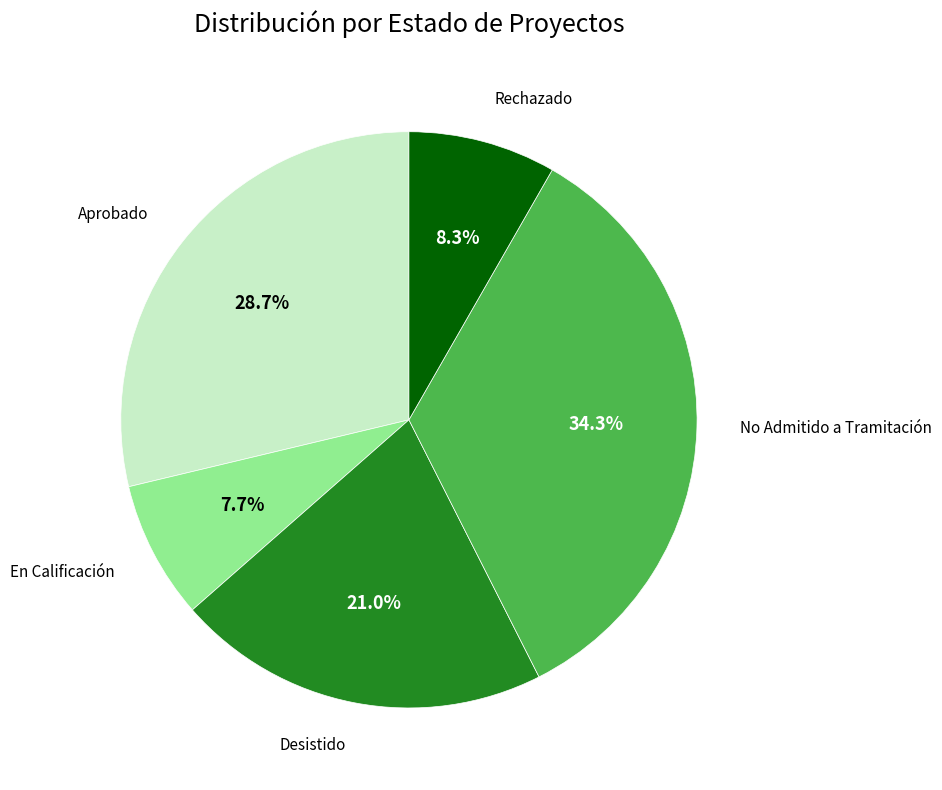

How much of the chart is everything except Aprobado?

71.3%